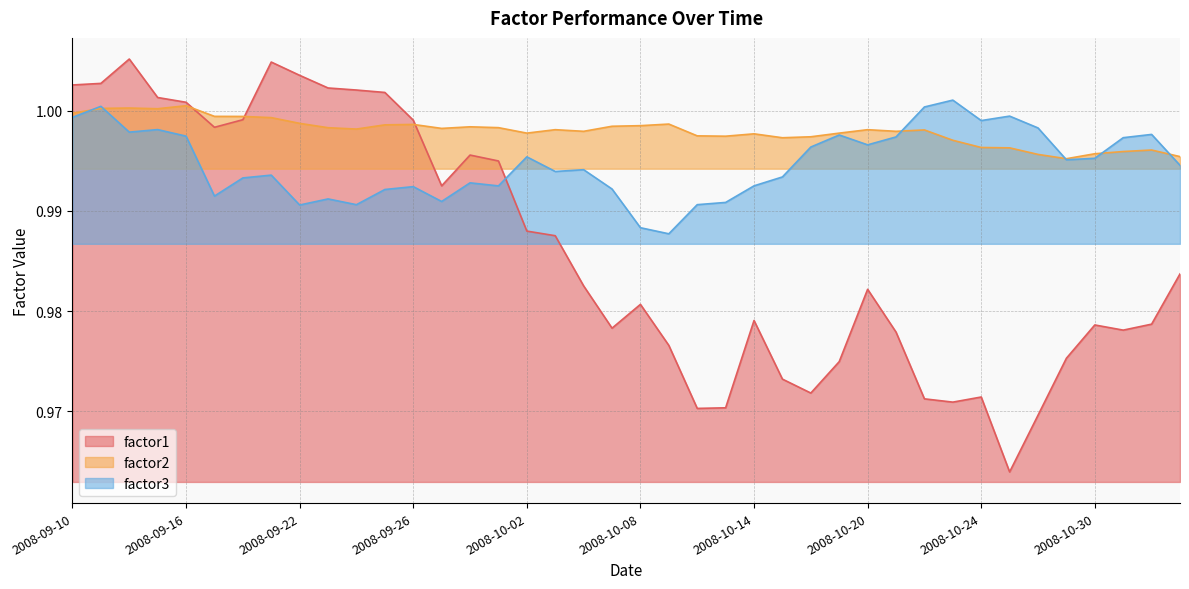

What are all the series names shown in the legend?

factor1, factor2, factor3